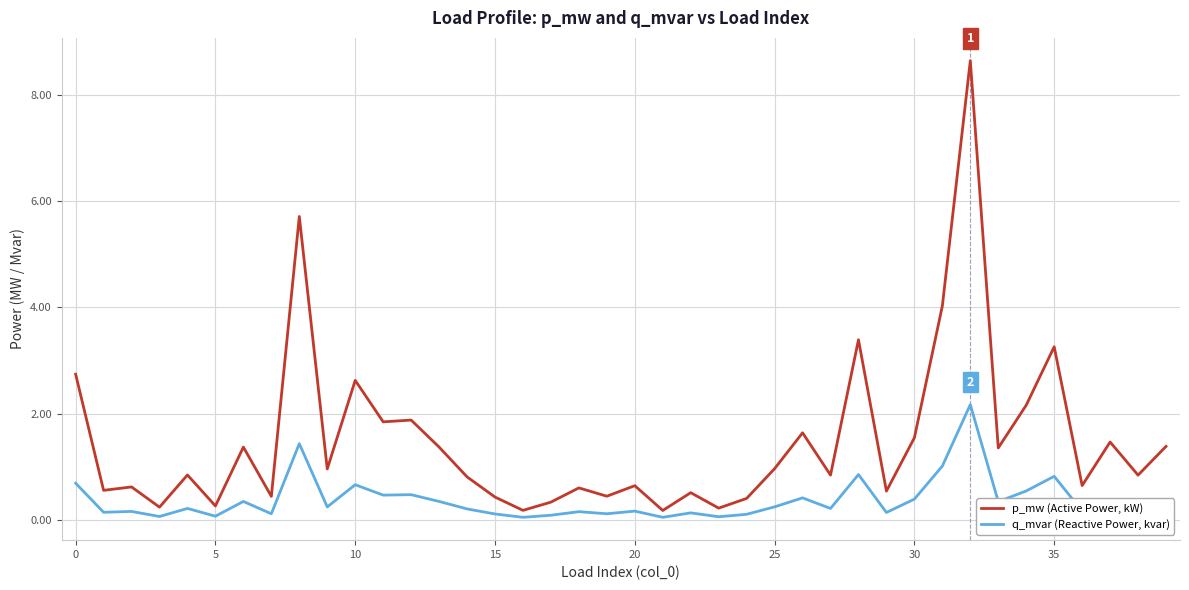

True or false: q_mvar (Reactive Power, kvar) and p_mw (Active Power, kW) cross at least once.

False